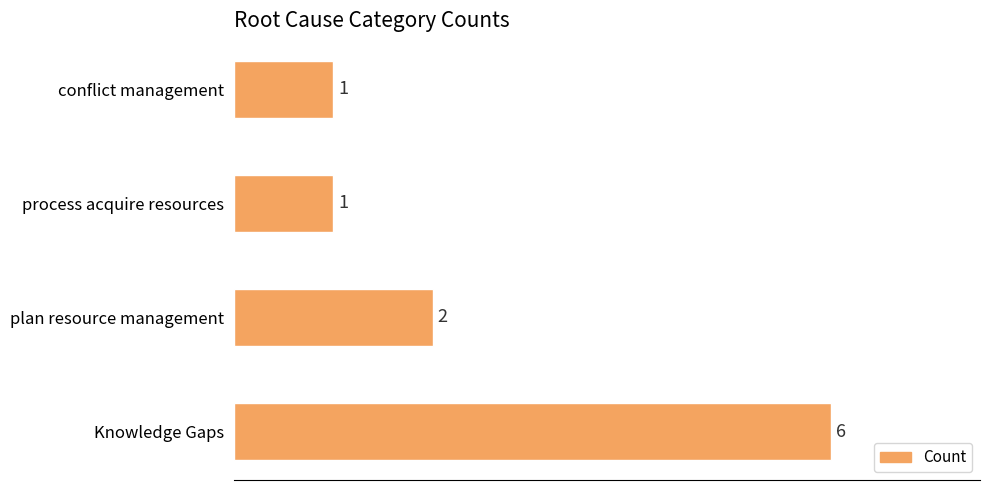

Is it true that the value at process acquire resources is 1?

True